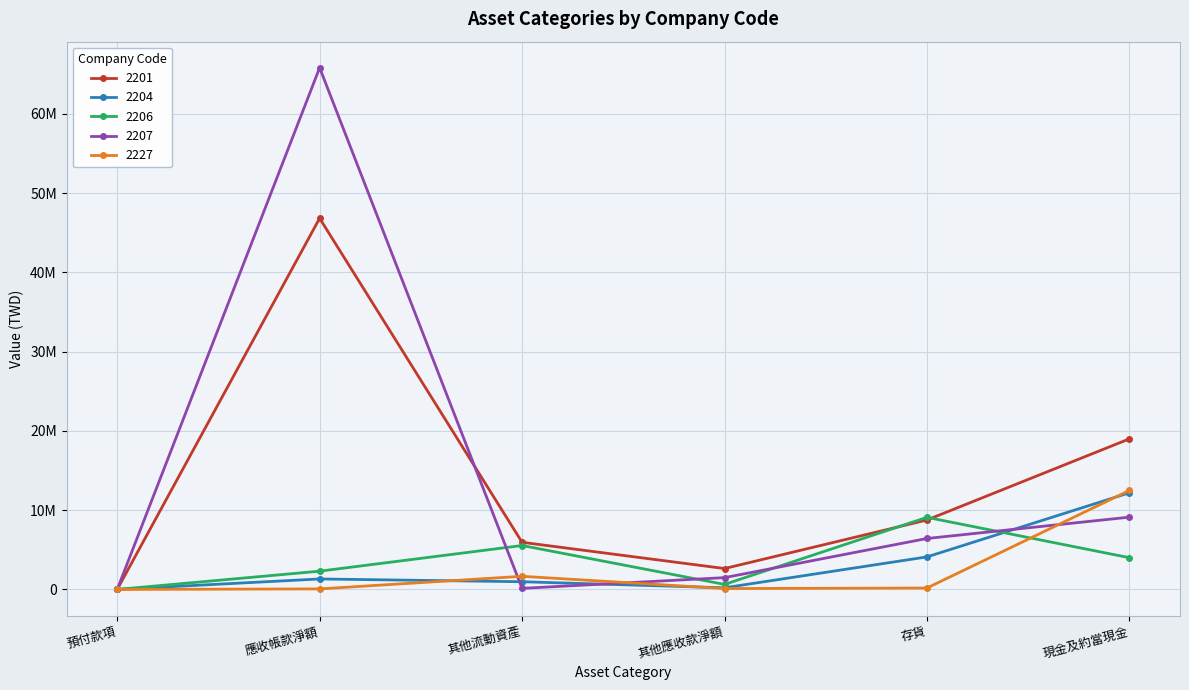

At how many categories does at least one series exceed 34478882?

1